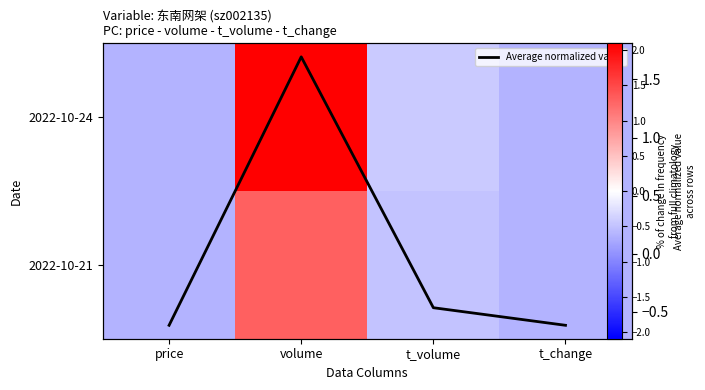

True or false: Average normalized value has a value of -0.6 at t_change.

True